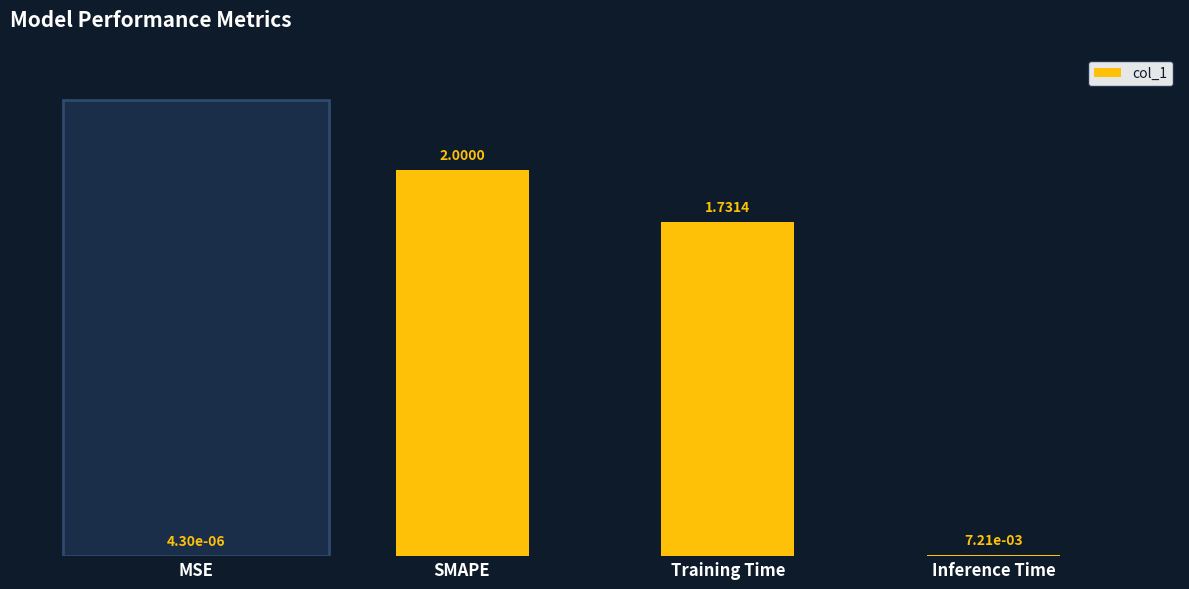

What is the sum of all values?

3.7